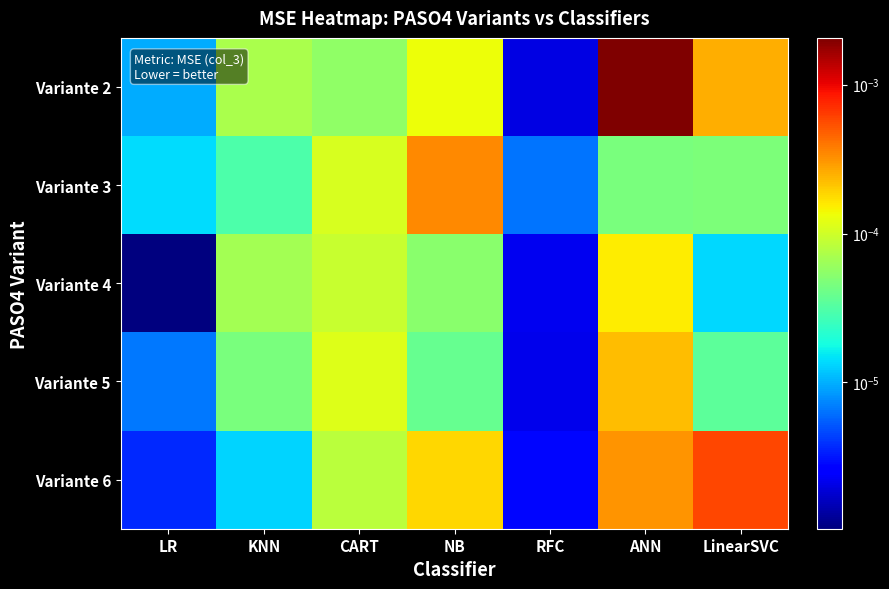

Rank the series by their maximum value, from lowest to highest.

Variante 4, Variante 5, Variante 3, Variante 6, Variante 2